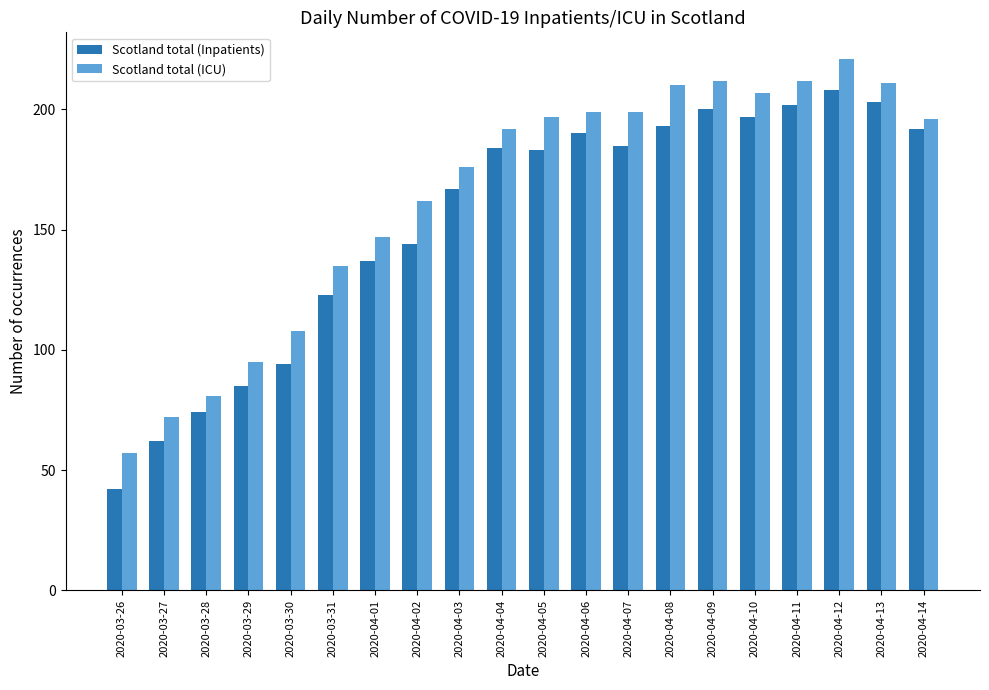

Rank the series by their maximum value, from highest to lowest.

Scotland total (ICU), Scotland total (Inpatients)